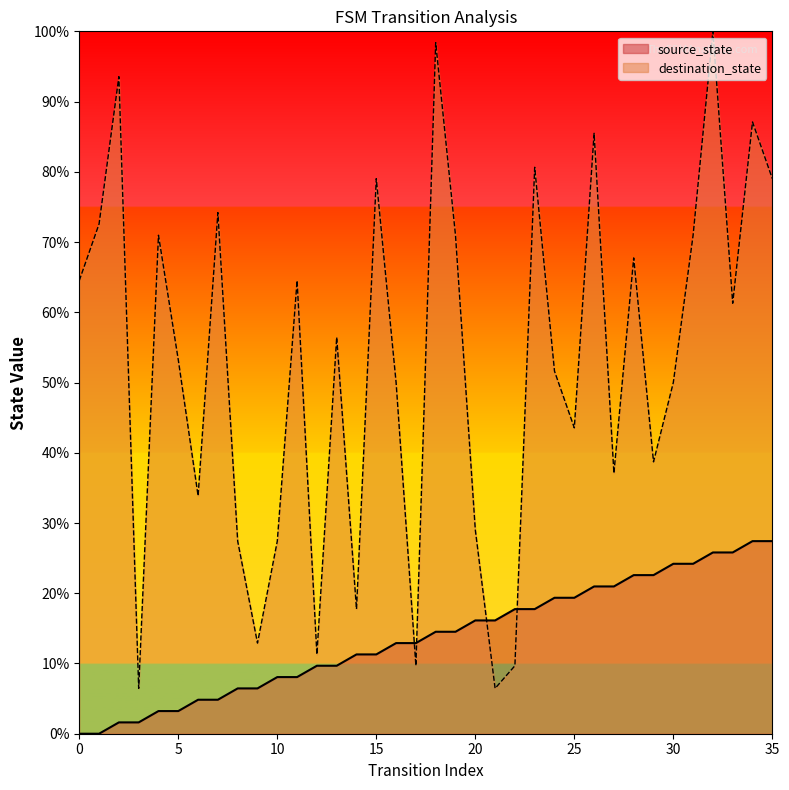

What are all the series names shown in the legend?

source_state, destination_state